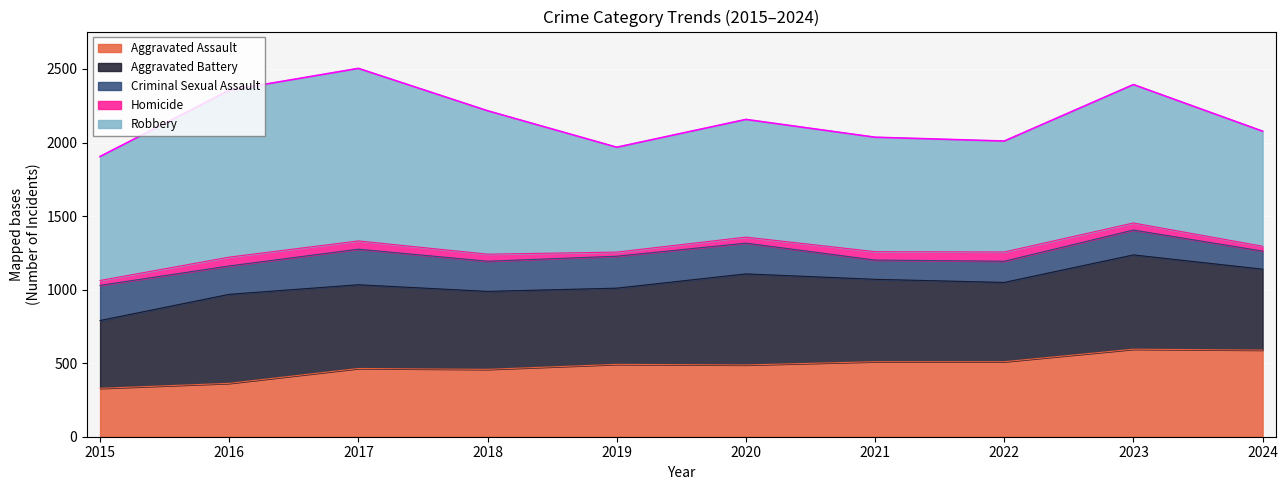

What is the difference between the maximum and minimum values in the Robbery series?

460